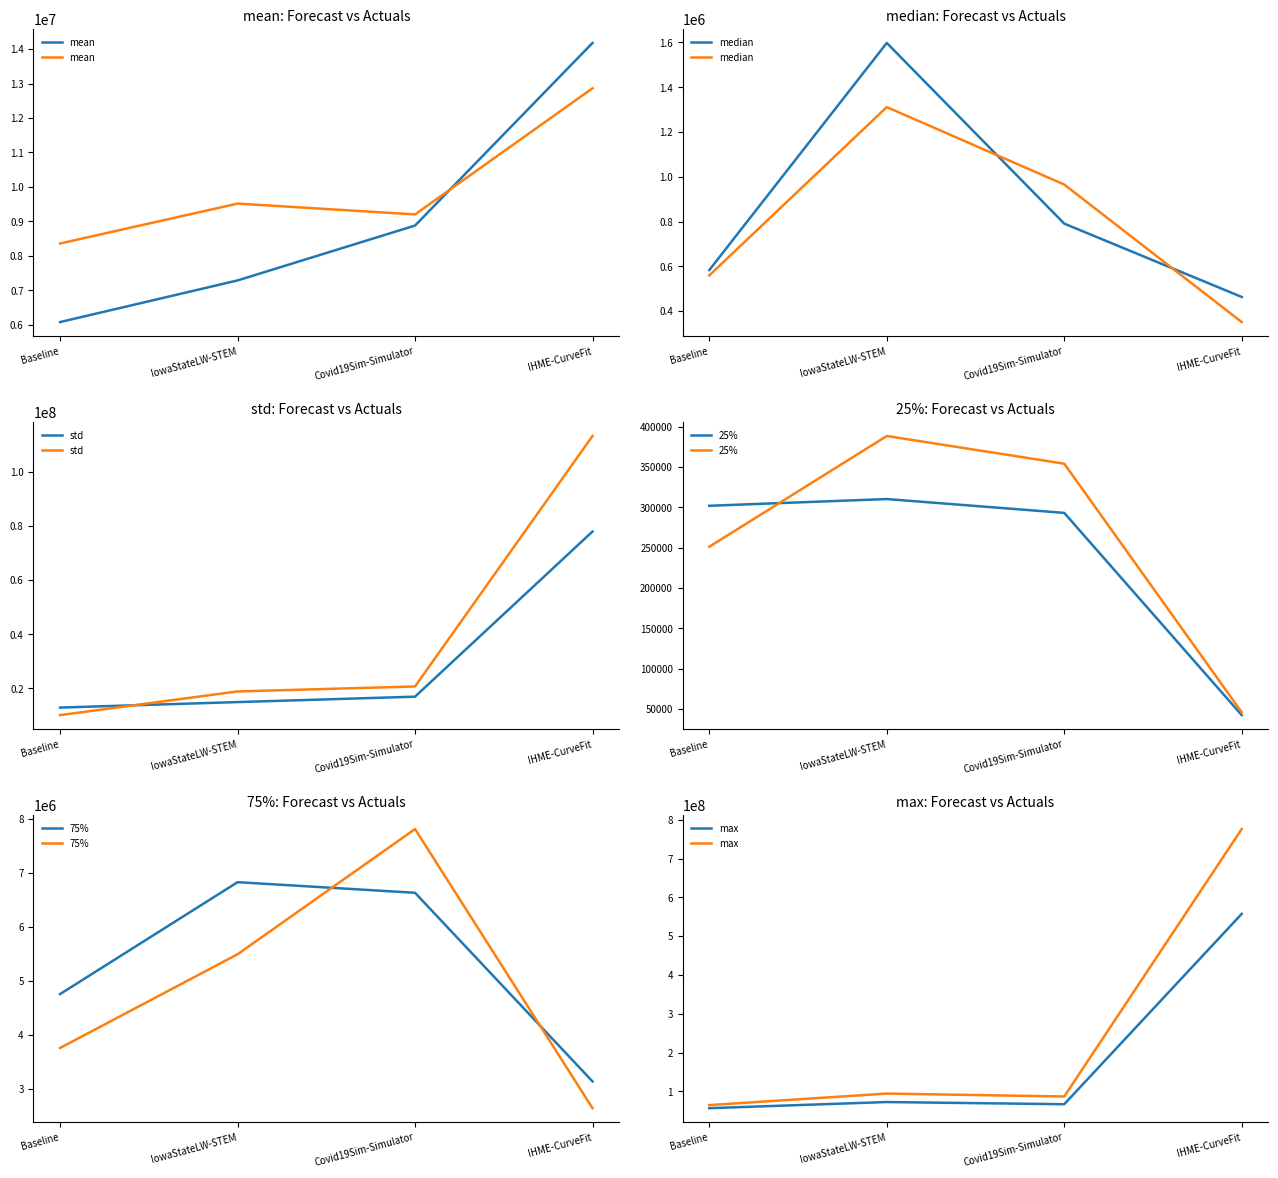

What value does the std series have at IowaStateLW-STEM?

18909990.1